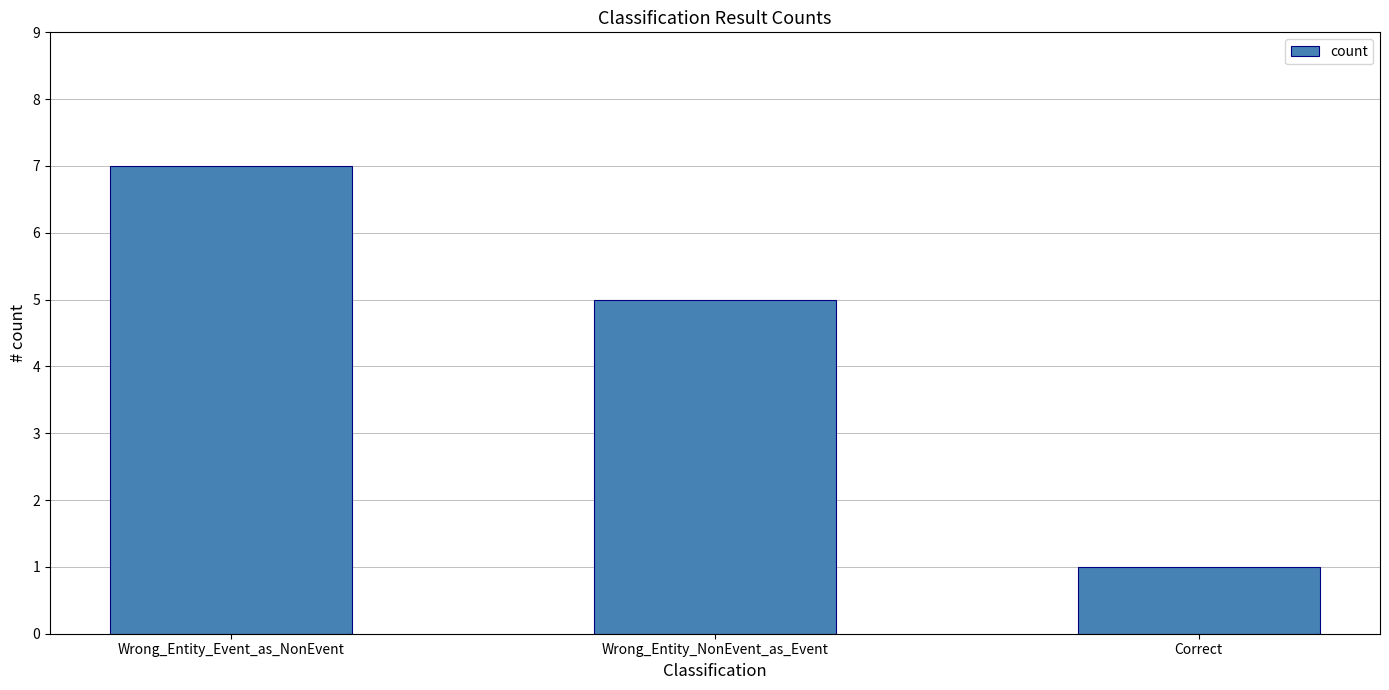

Reading left to right, extract all data points from this chart.

Wrong_Entity_Event_as_NonEvent=7	Wrong_Entity_NonEvent_as_Event=5	Correct=1